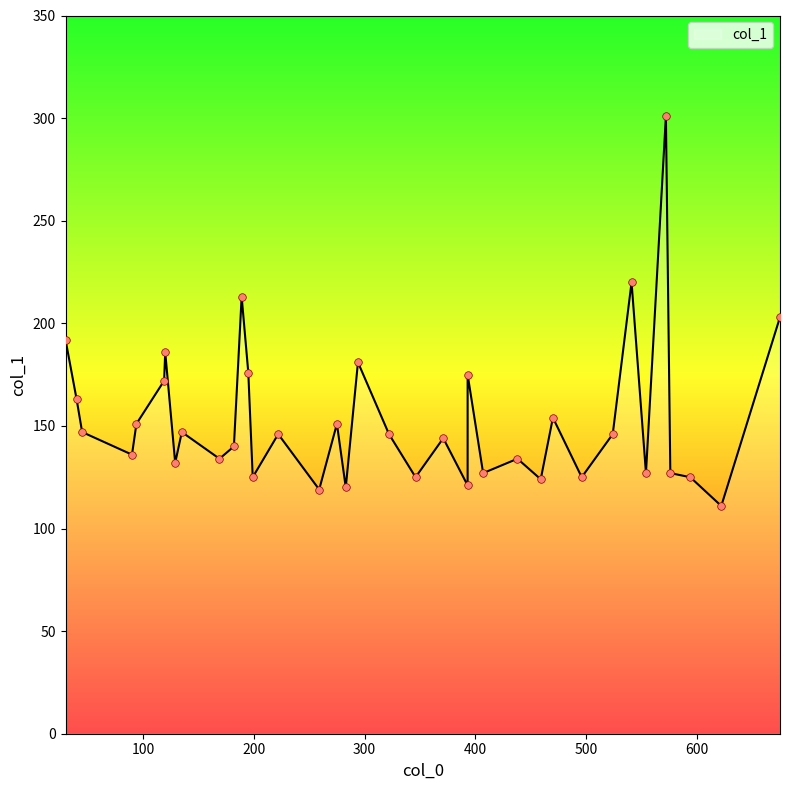

Which has a higher value, 554 or 576?

554